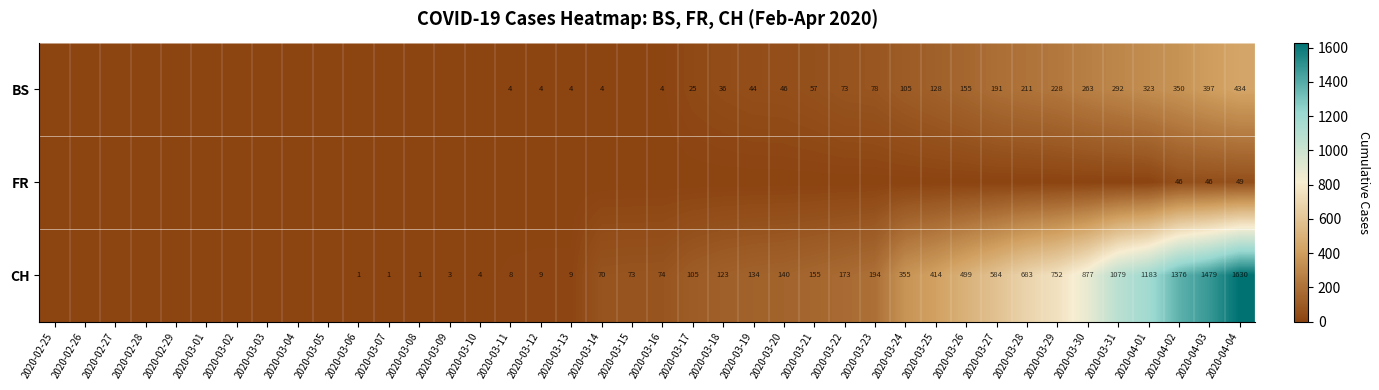

What is the sum of the CH values at 2020-03-10 and 2020-03-26?

503